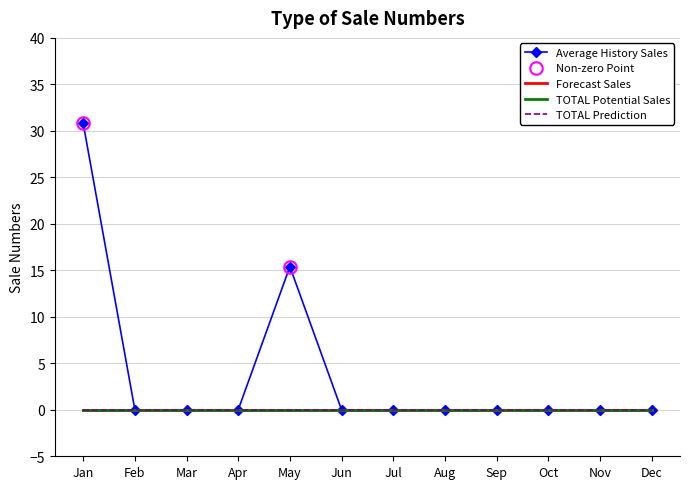

True or false: Forecast Sales has a value of 0.0 at Feb.

True